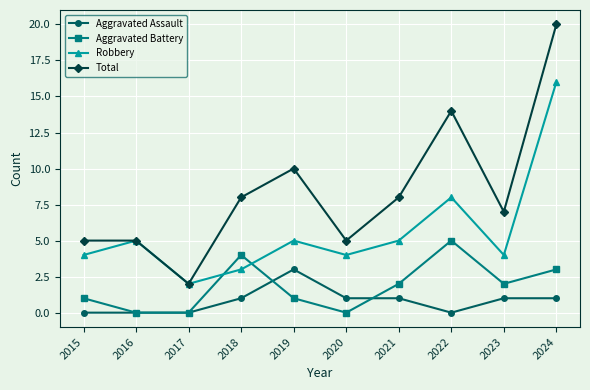

What is the total value across all series at 2017?

4